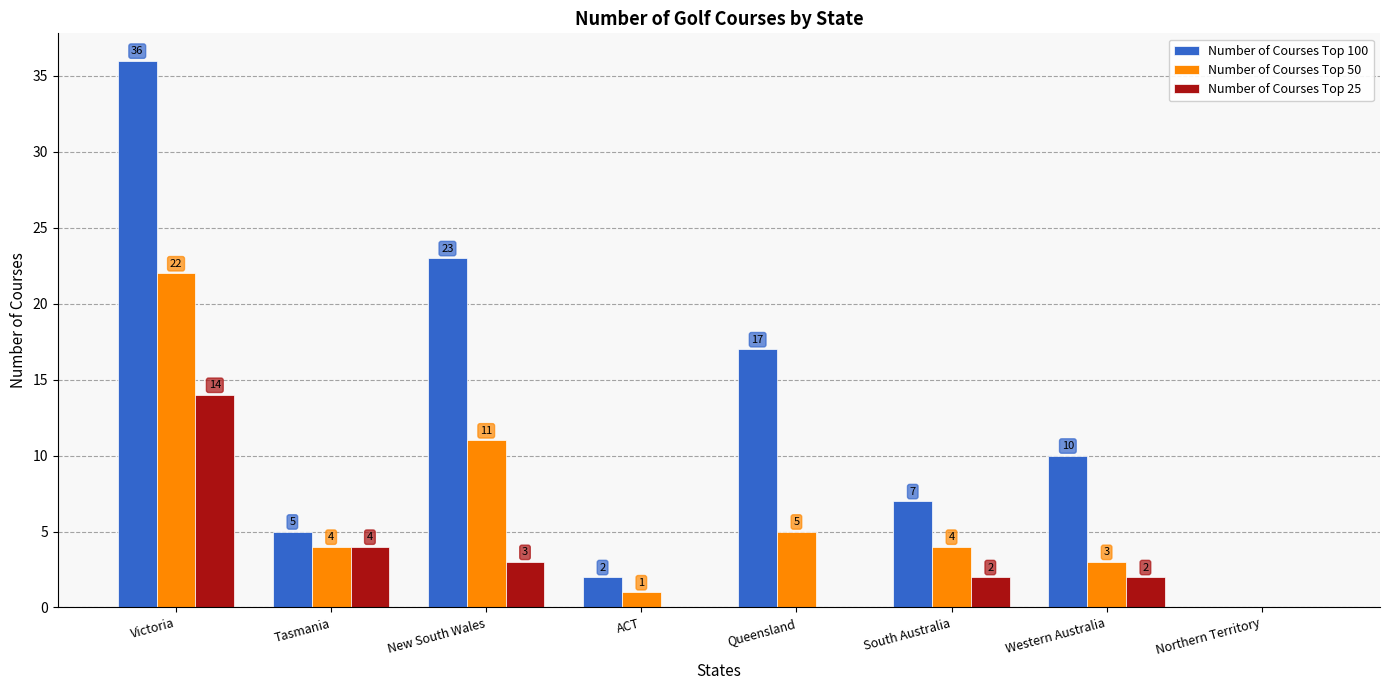

The value of Number of Courses Top 50 at New South Wales is 18. True or false?

False